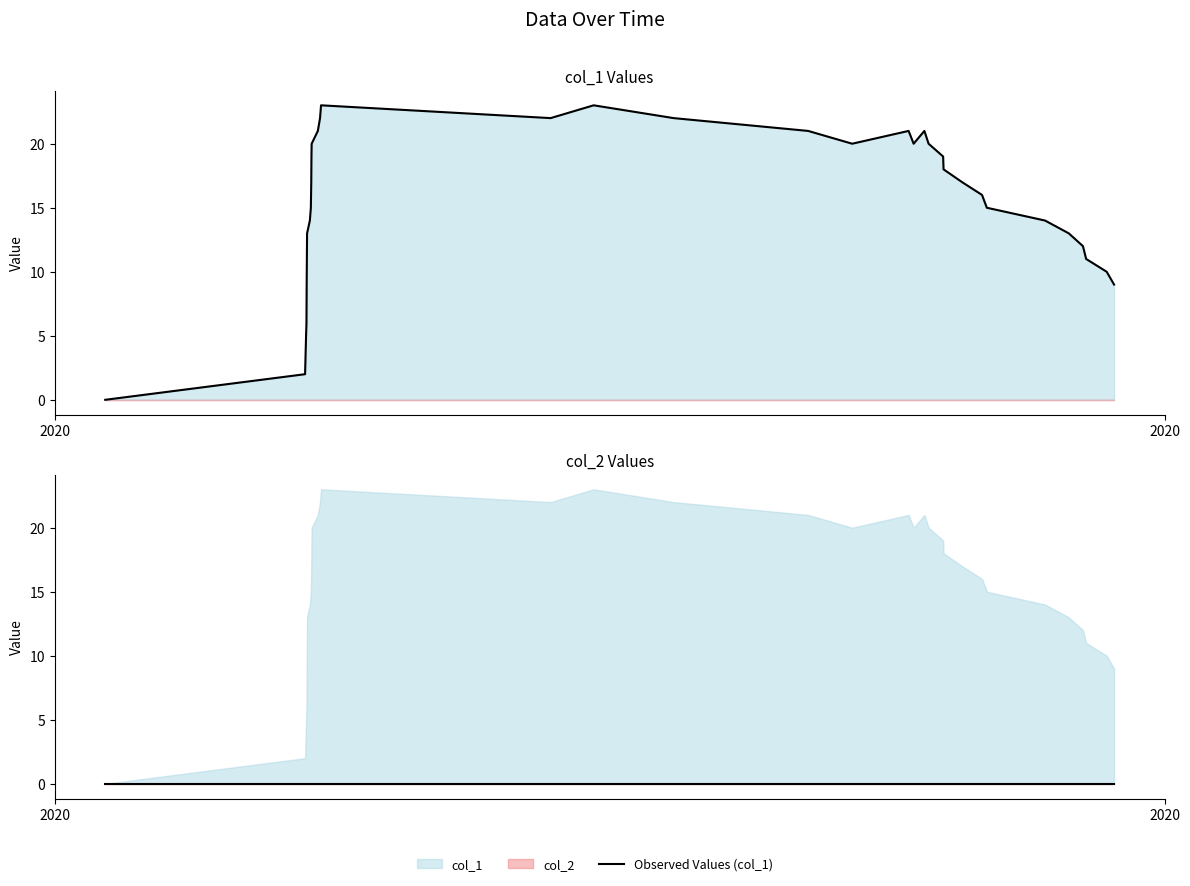

At which label does Observed Values (col_2) reach its minimum?

2020